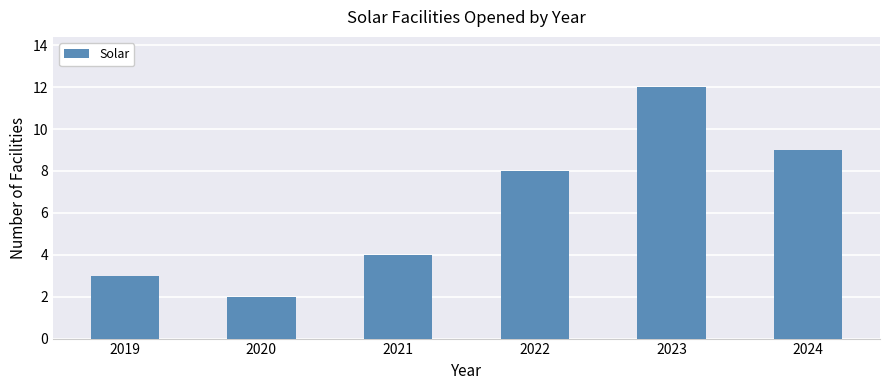

Rank the categories by value from lowest to highest.

2020, 2019, 2021, 2022, 2024, 2023